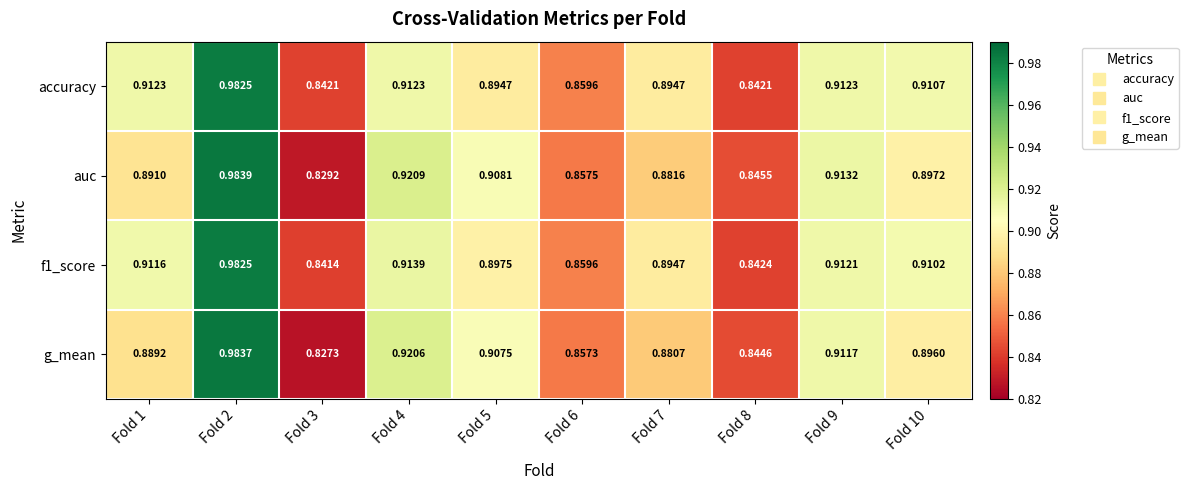

Which series has the largest range (max minus min)?

g_mean